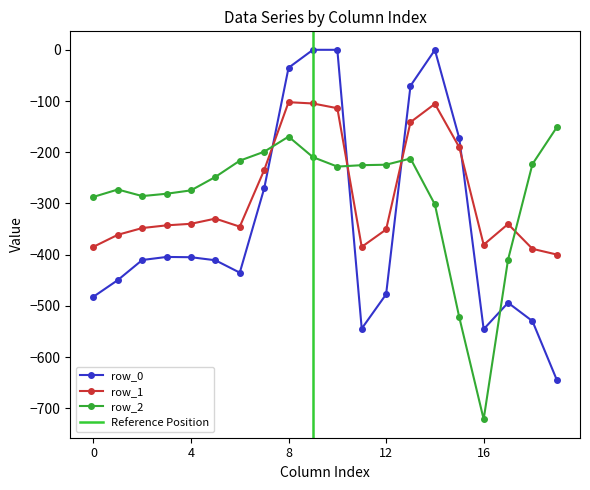

After their last crossing, which series has the higher values: row_0 or row_1?

row_1